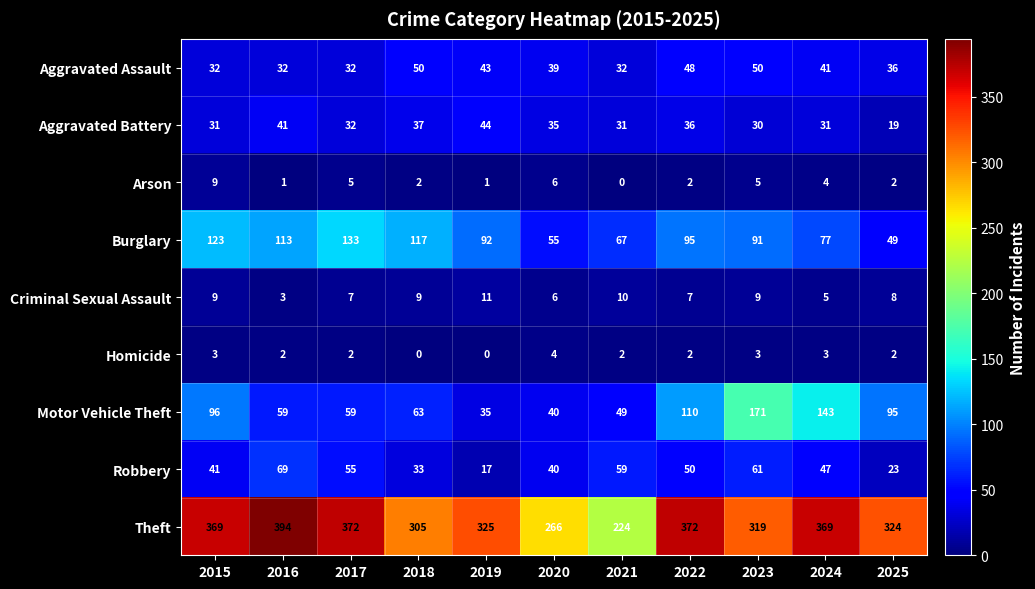

What is the difference between the maximum and minimum values in the Robbery series?

52